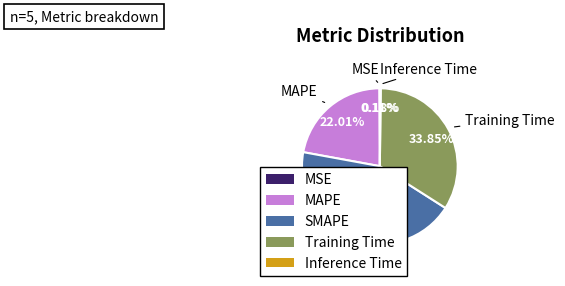

Is the sum of Training Time and MAPE greater than half?

Yes